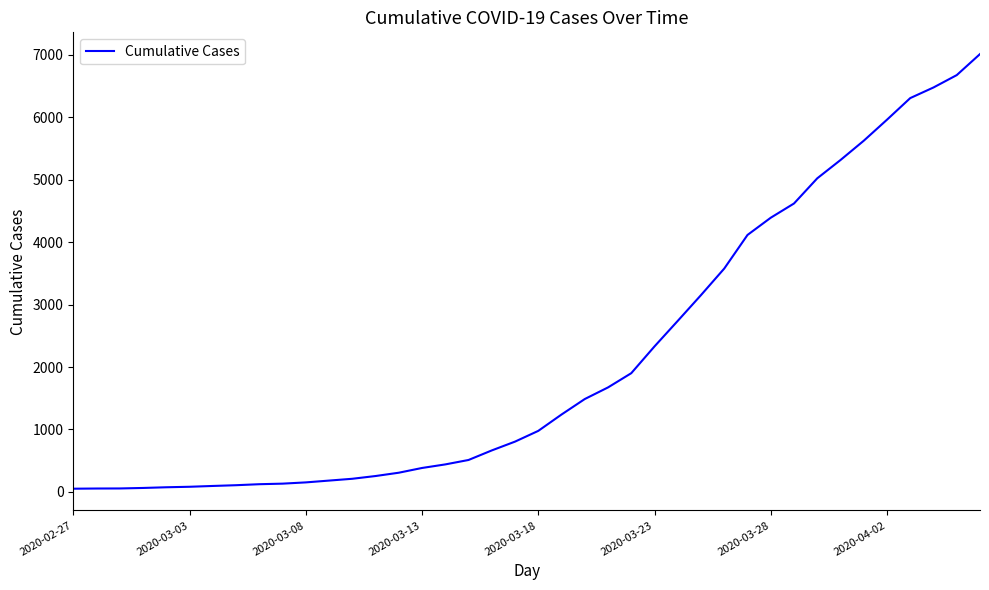

What is the difference between the maximum and minimum values?

6961